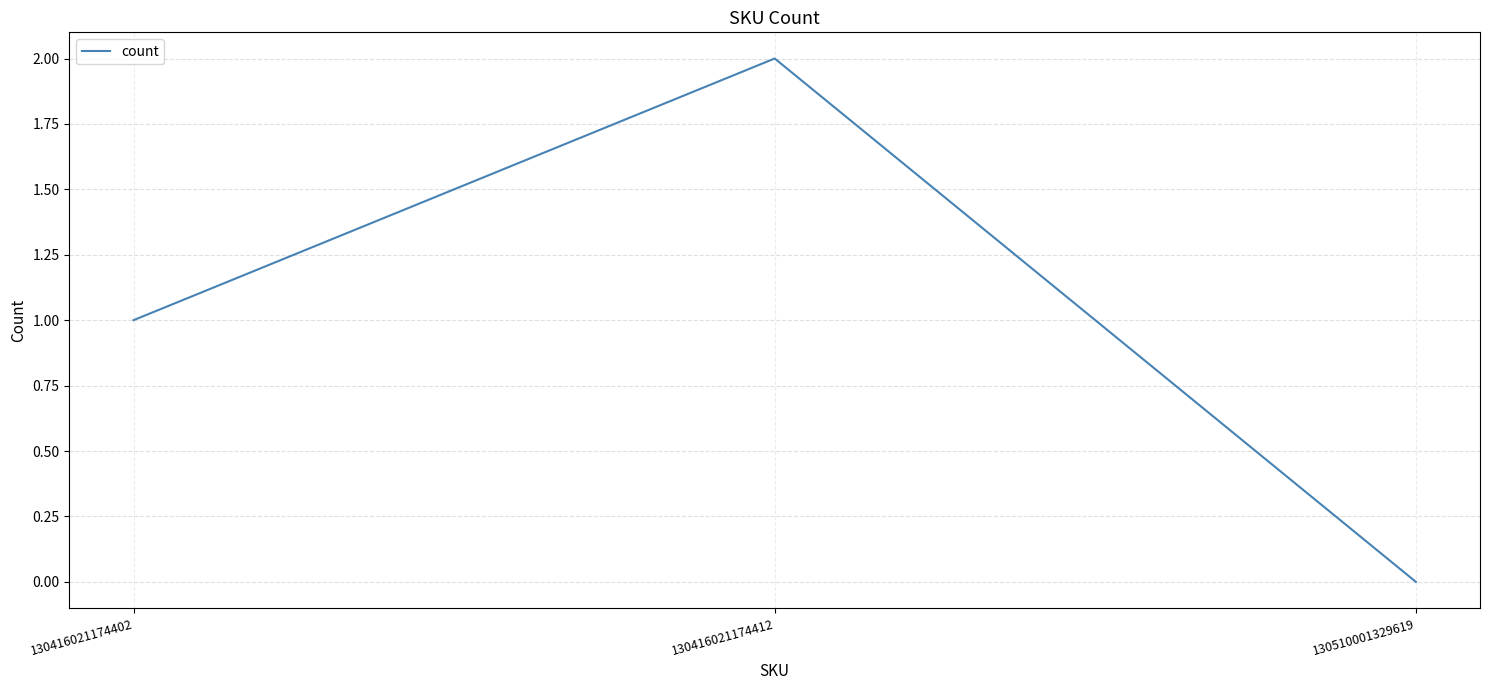

At which label is the value closest to 1?

130416021174402